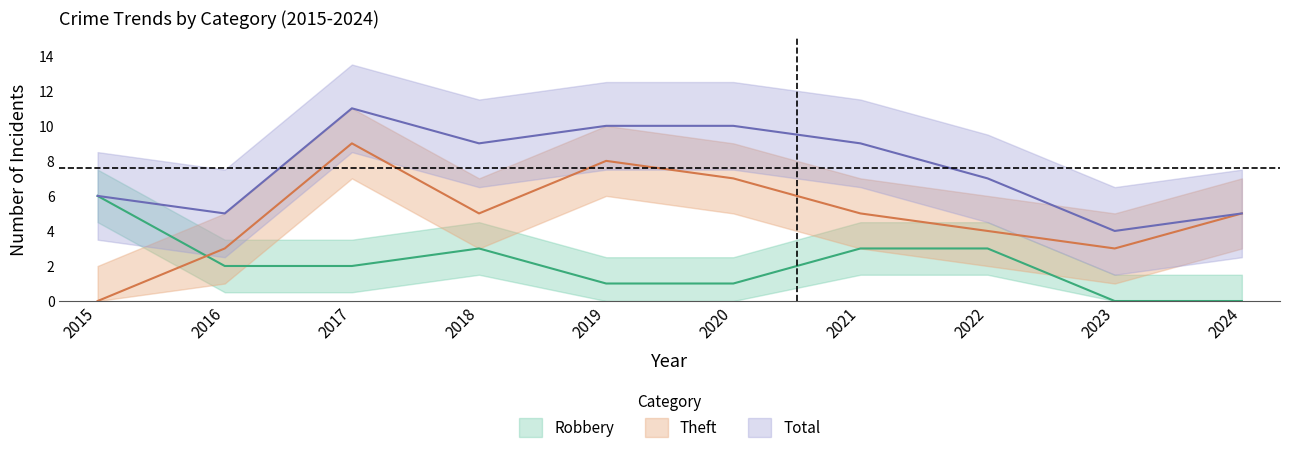

What is the spread (max minus min) of values at 2024?

5